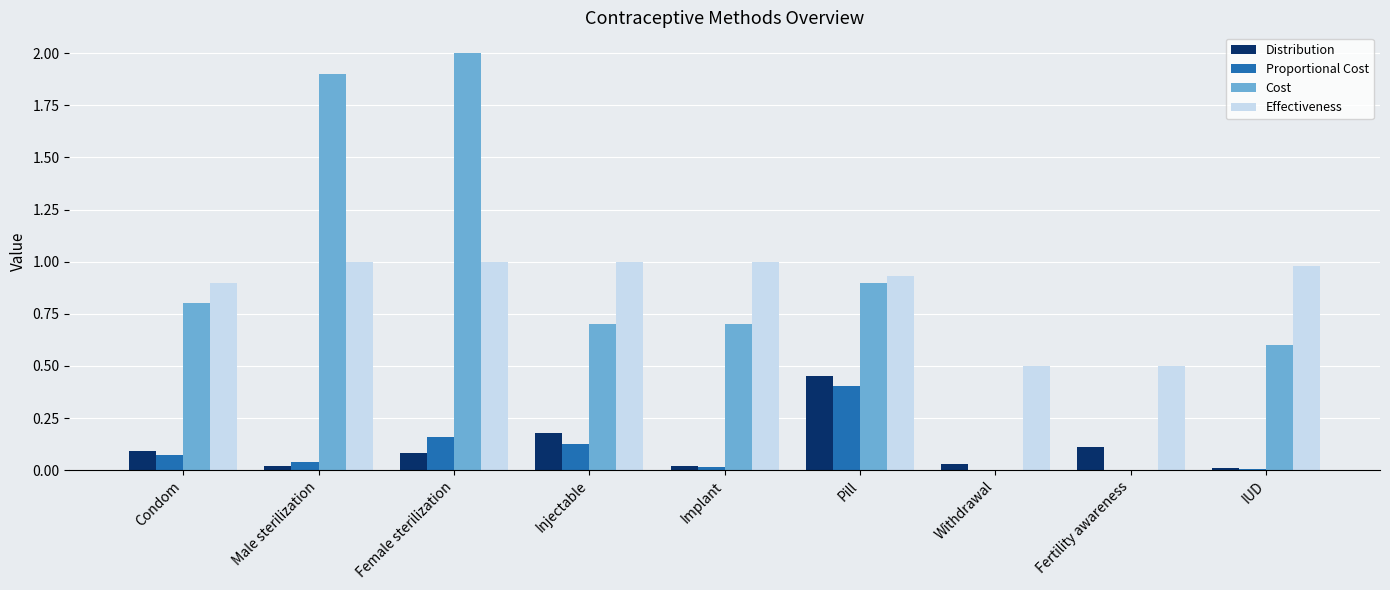

What is the total value across all series at Injectable?

2.0